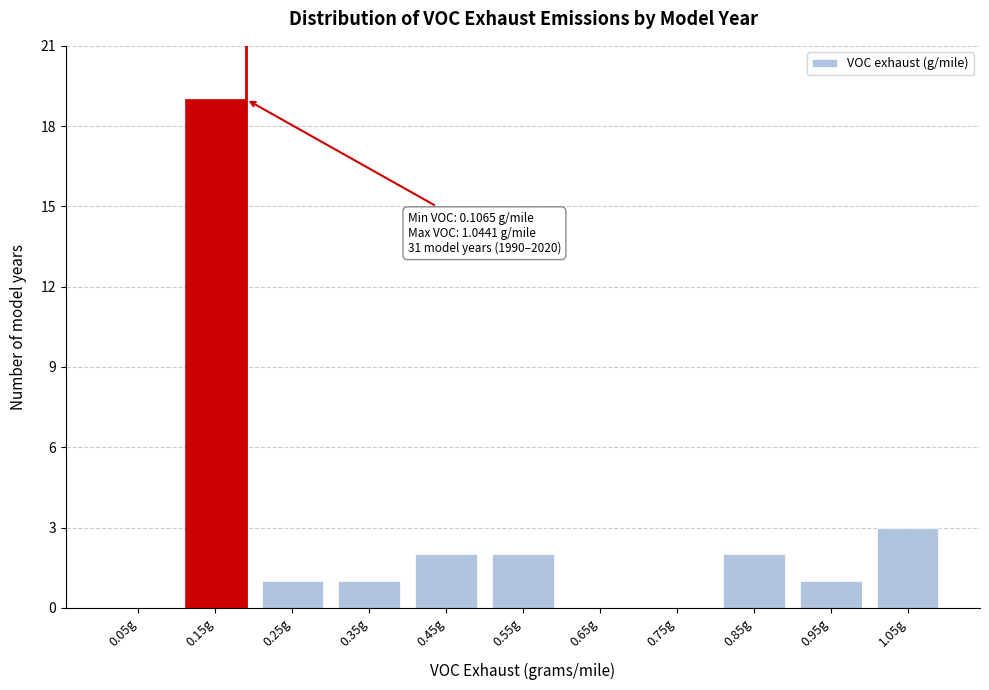

Reading left to right, transcribe all the data shown in this chart.

0.05g=0	0.15g=19	0.25g=1	0.35g=1	0.45g=2	0.55g=2	0.65g=0	0.75g=0	0.85g=2	0.95g=1	1.05g=3